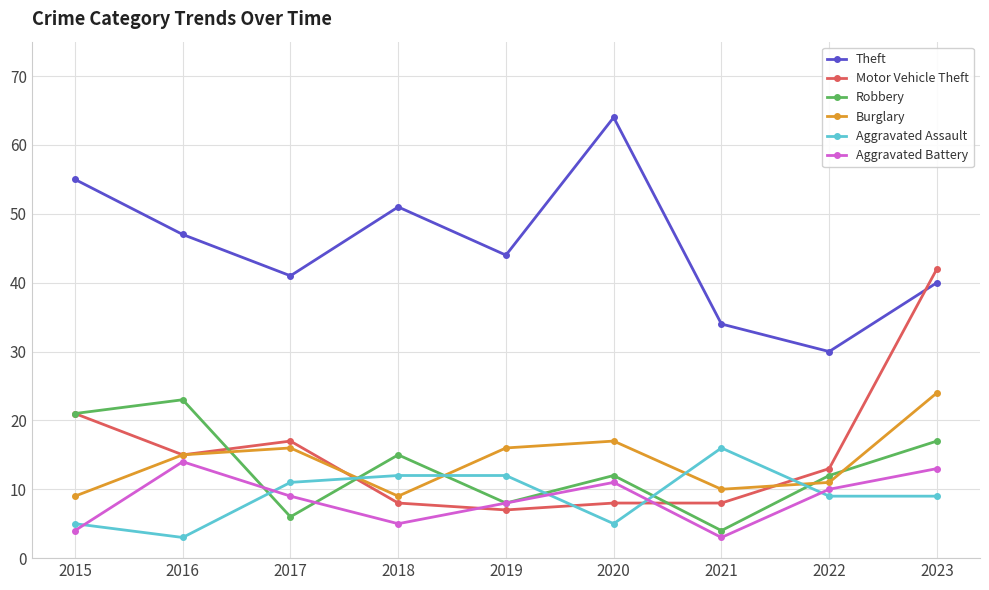

How many data points in Theft are less than 44?

4